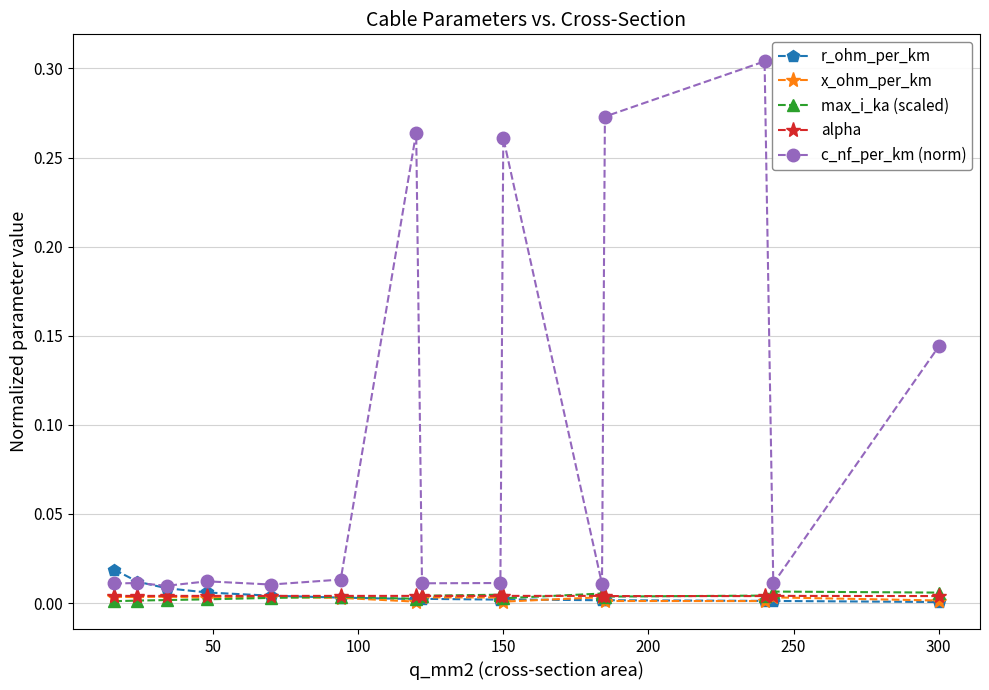

Which series has the largest total across all categories?

c_nf_per_km (norm)